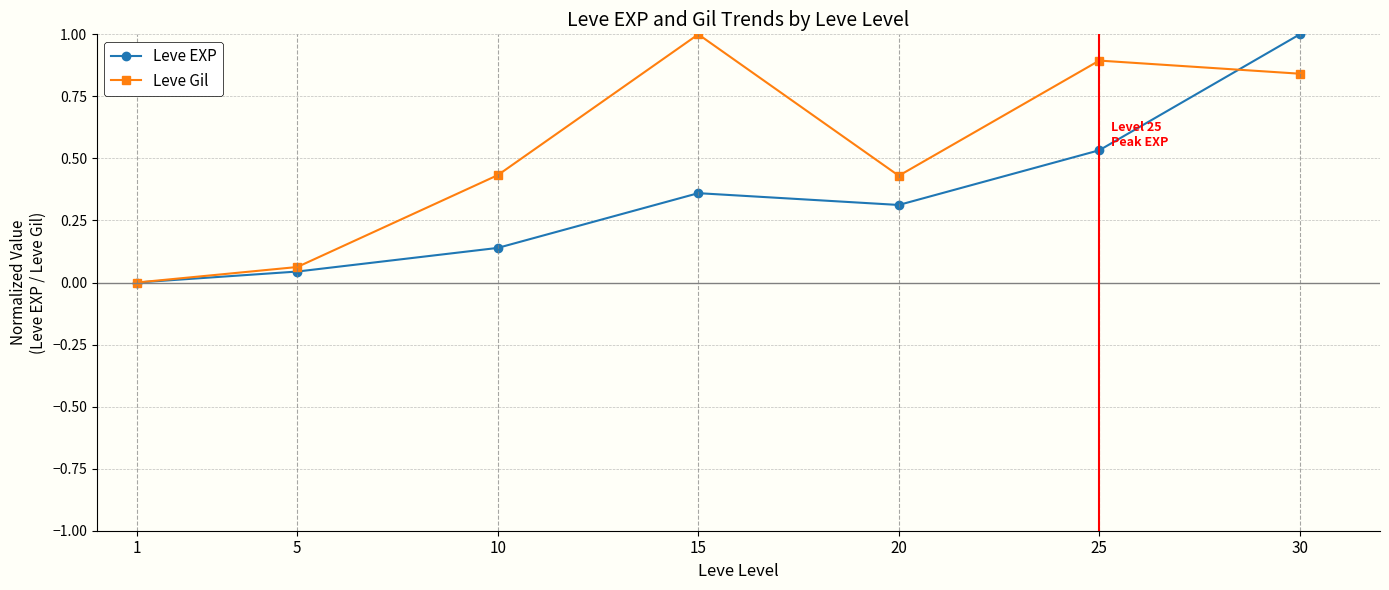

At 5, list the series in order from largest to smallest.

Leve Gil, Leve EXP